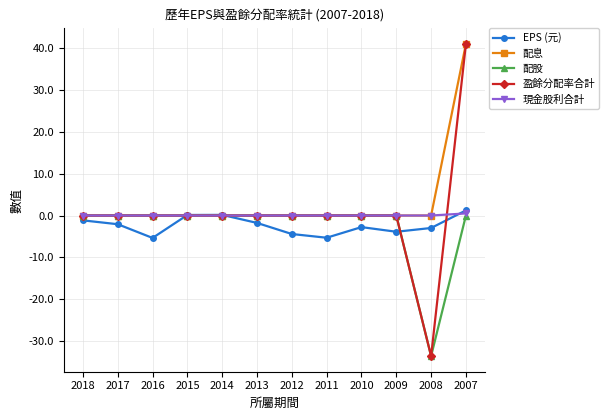

What is the value of the EPS (元) point at the 8th from the left?

-5.3